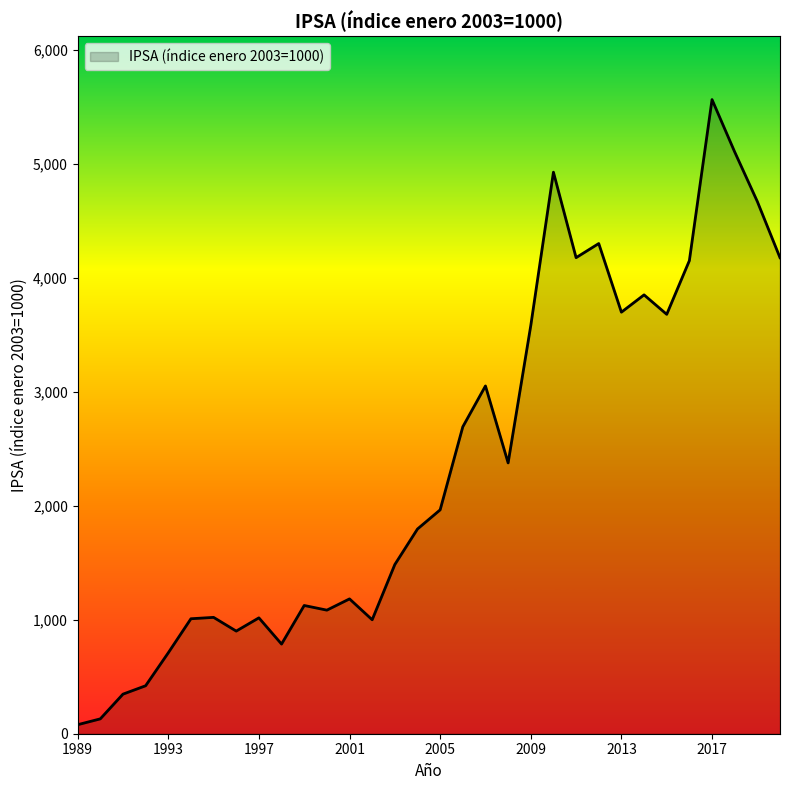

What is the average value?

2377.1